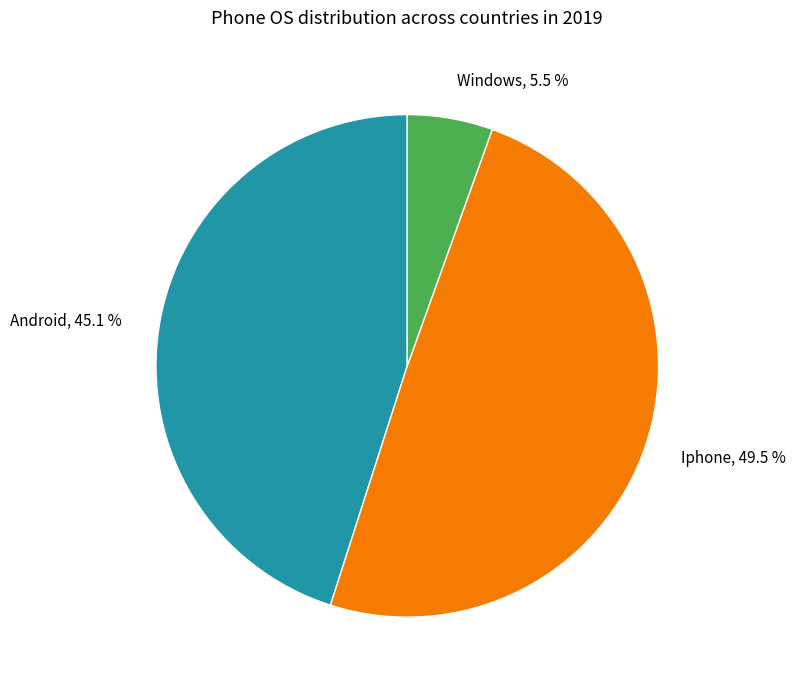

Is the sum of Windows and Android greater than half?

Yes